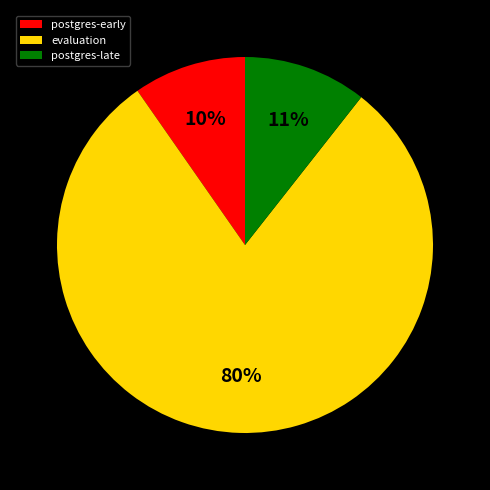

Is it true that postgres-early is 1% of the pie?

False